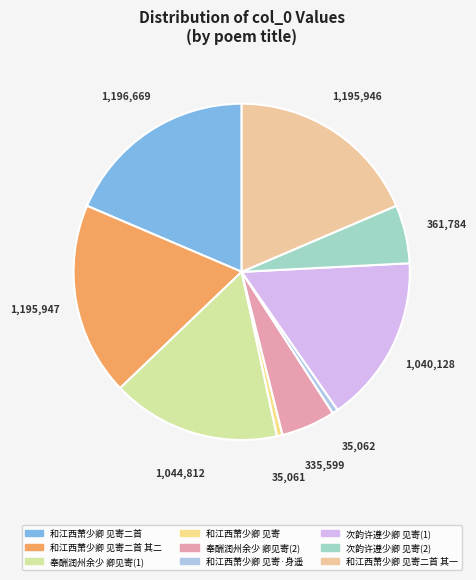

How many slices are in this pie chart?

9